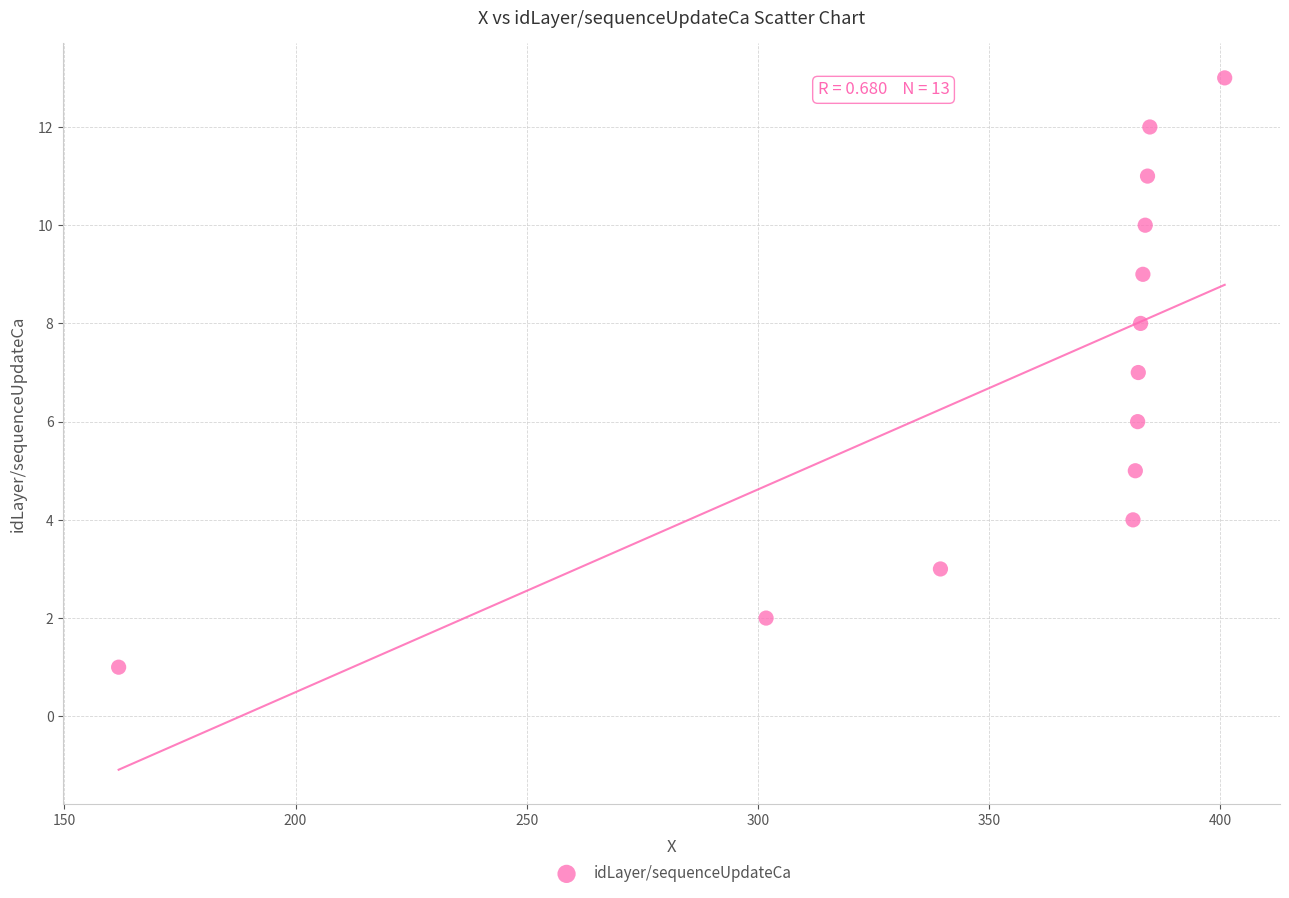

What is the range of Y values (max minus min)?

12